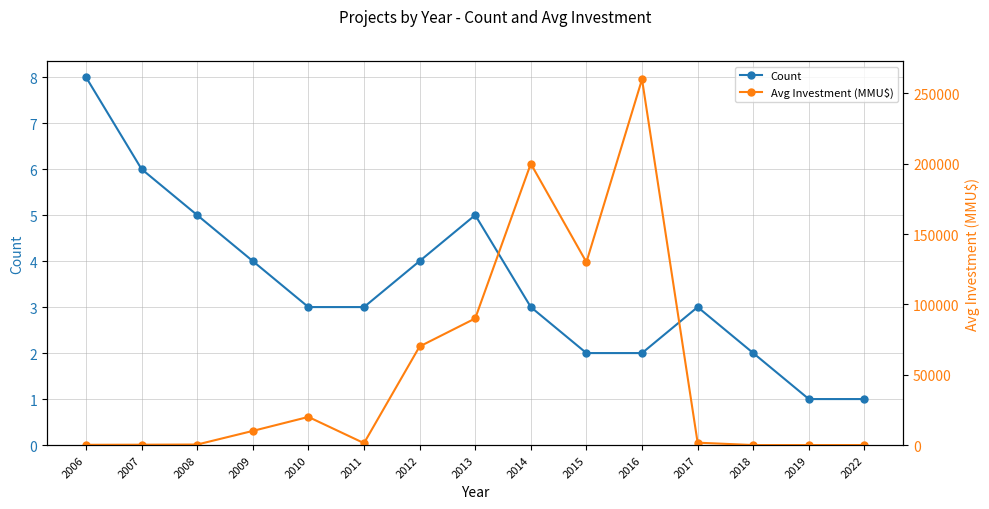

Which series has the largest total across all categories?

Avg Investment (MMU$)